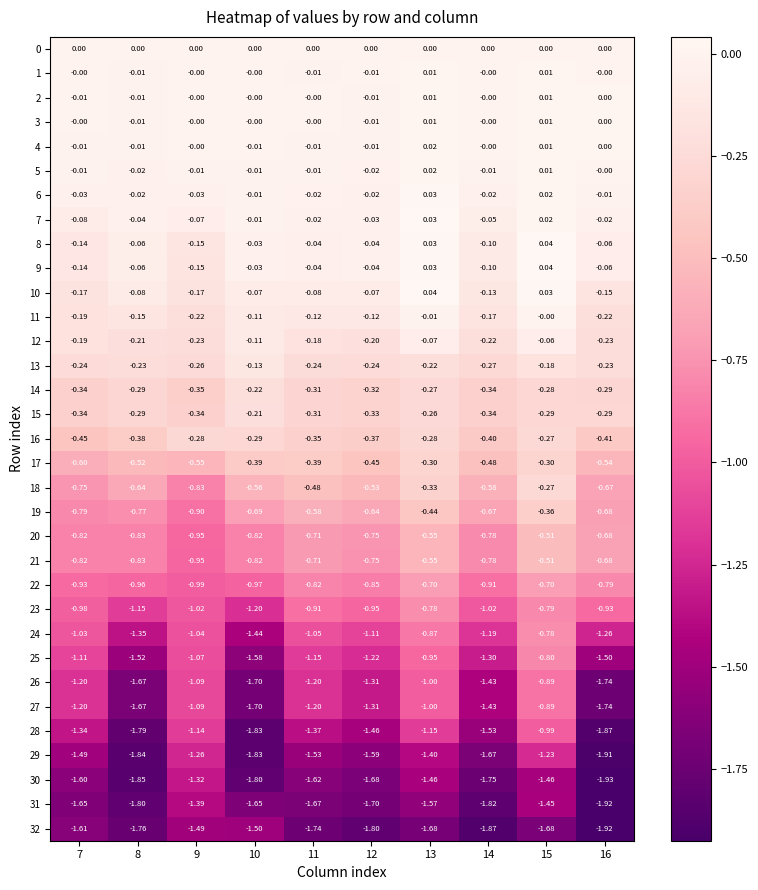

How many series are shown in this chart?

33